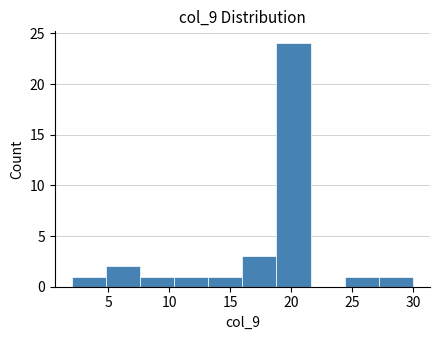

Reading left to right, transcribe this chart: for each bar, give the range it covers on the x-axis and its height. Neither the bar edges nor the heights are printed on the chart, so give them approximately, as read against the axes.

2.0 to 4.8: 1
4.8 to 7.6: 2
7.6 to 10.4: 1
10.4 to 13.2: 1
13.2 to 16.0: 1
16.0 to 18.8: 3
18.8 to 21.6: 24
21.6 to 24.4: 0
24.4 to 27.2: 1
27.2 to 30.0: 1